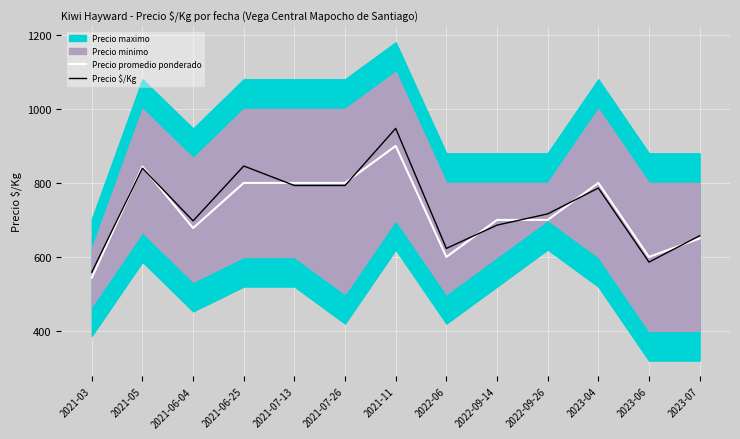

The value of Precio $/Kg at 2021-03 is 989.4. True or false?

False